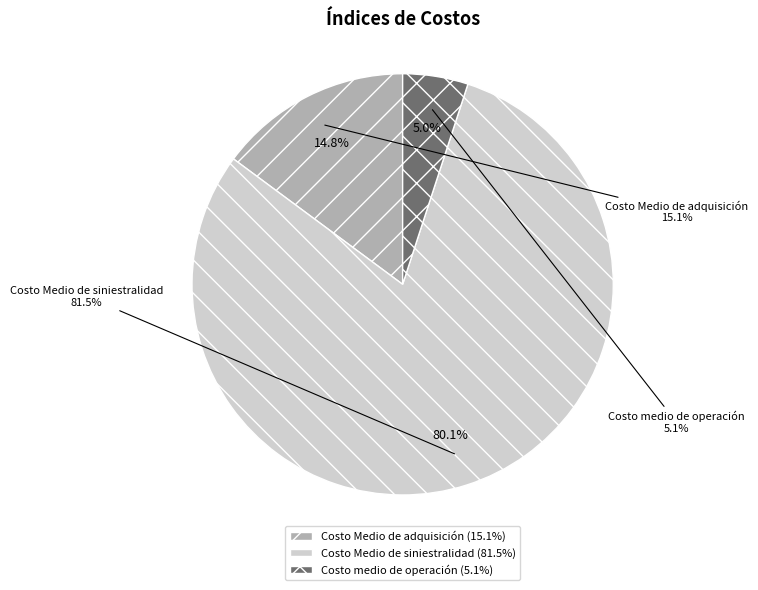

How many slices are in this pie chart?

3